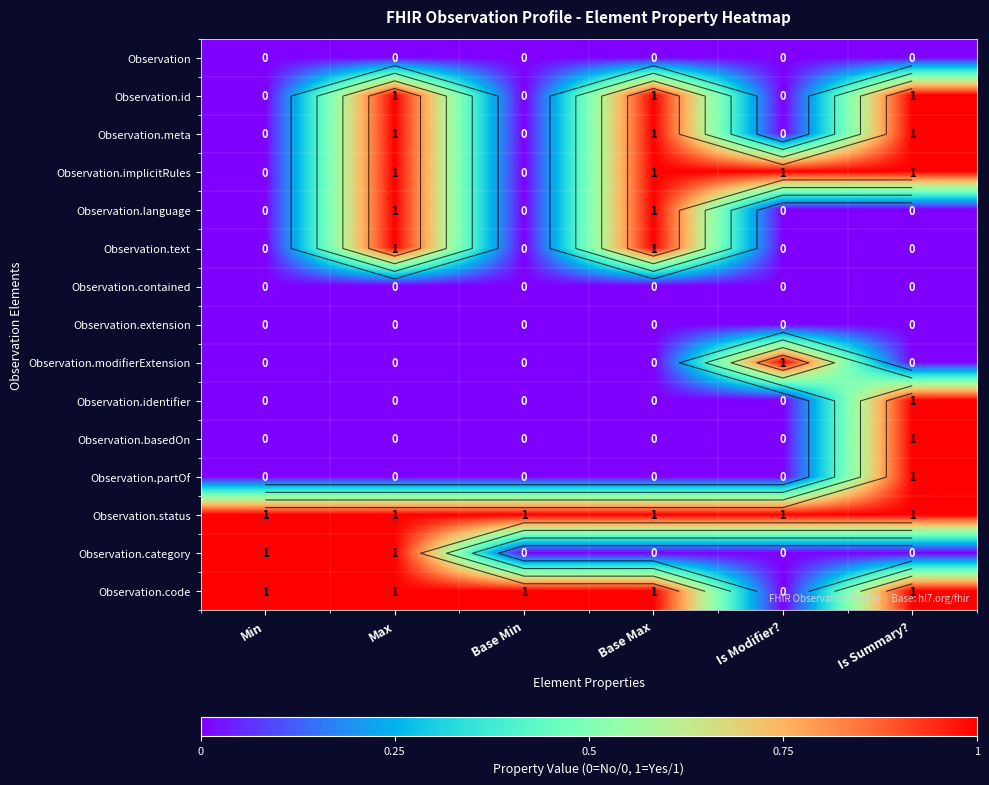

Count the Observation.code values in the range 1 to 2.

5